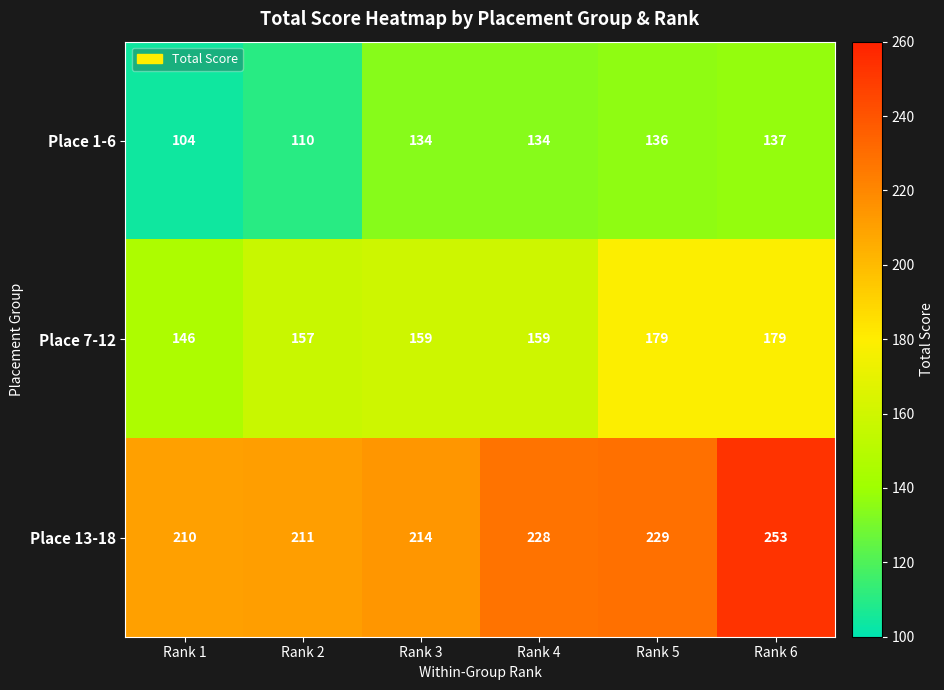

What is the spread (max minus min) of values at Rank 3?

80